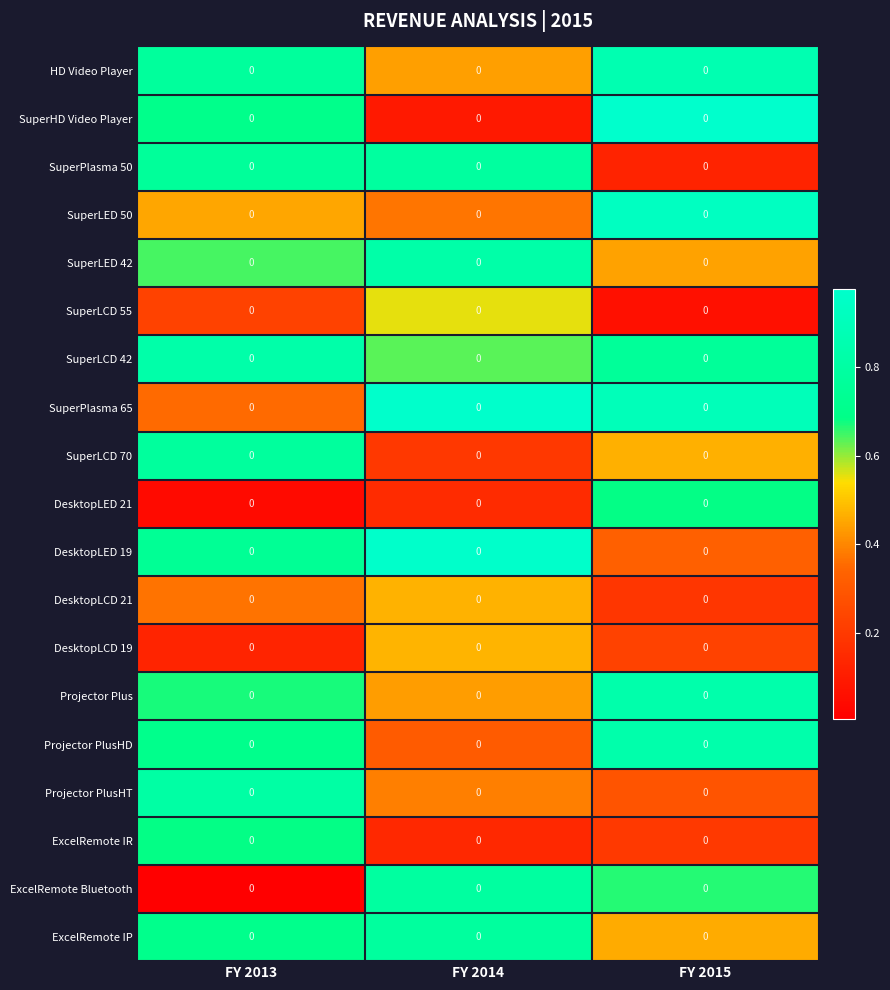

True or false: ExcelRemote Bluetooth has a value of 1.2 at FY 2014.

False